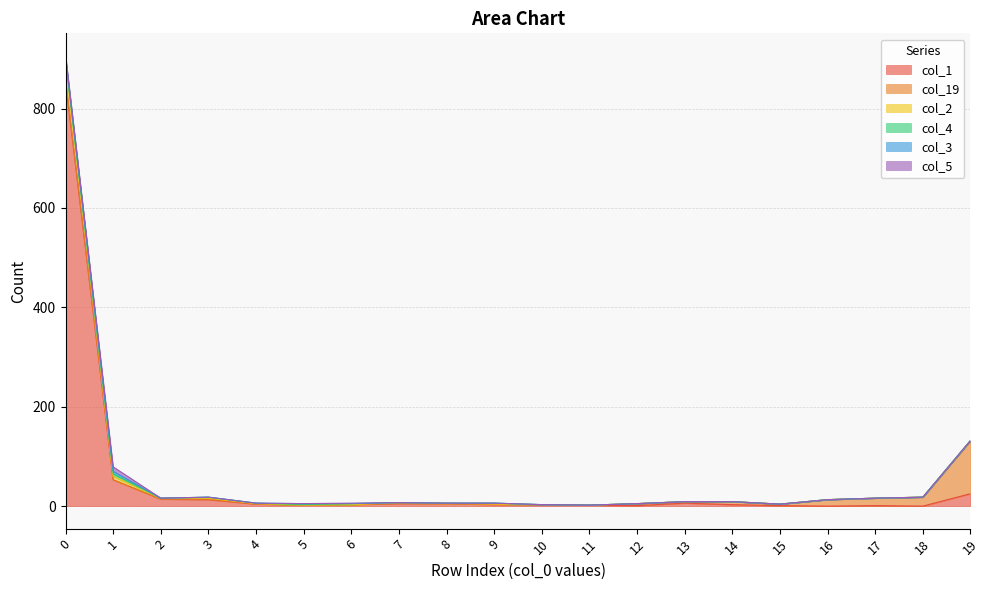

What are all the series names shown in the legend?

col_1, col_19, col_2, col_4, col_3, col_5